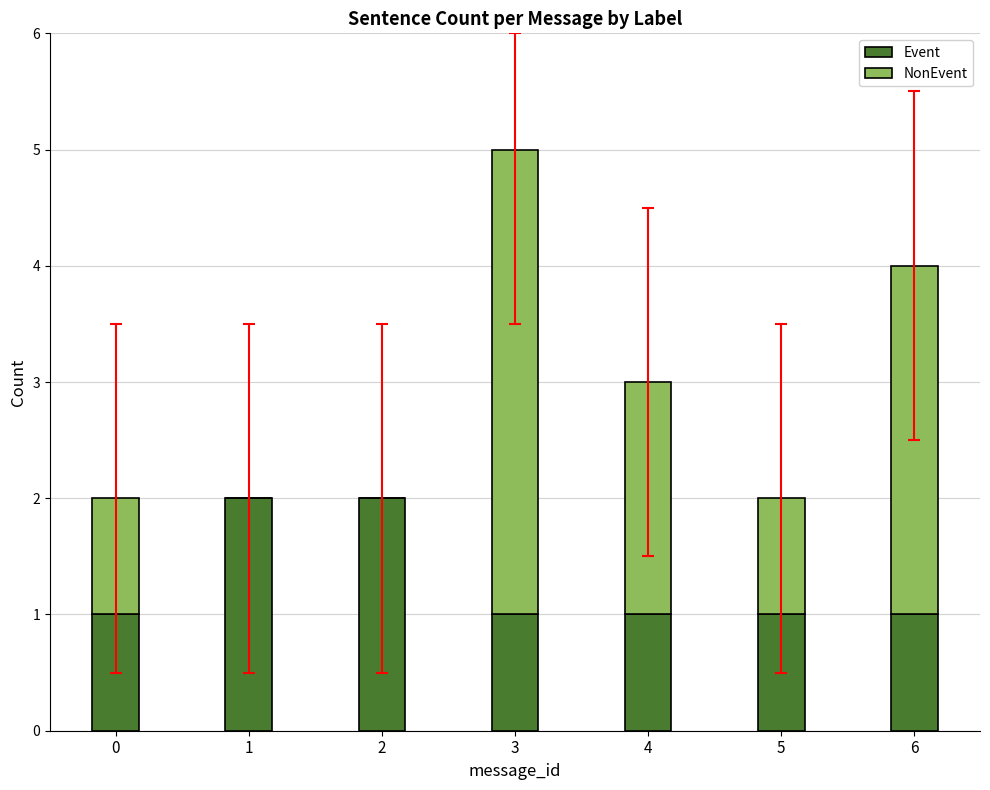

At which category is the sum across all series the highest?

3